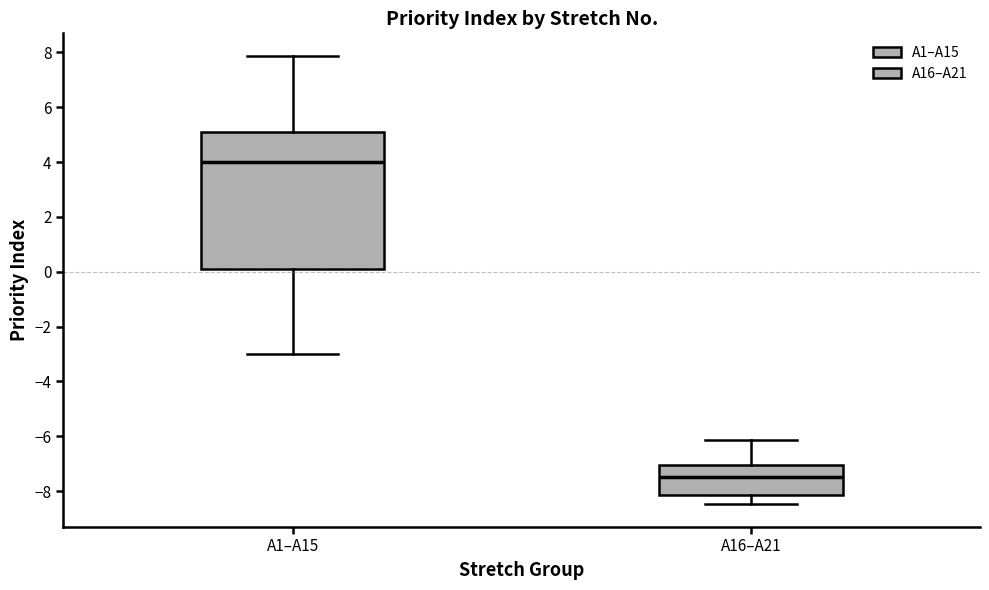

Reading left to right, read every box against the y-axis: the position of its median line, the range the box covers, and the ends of its whiskers. The values are not printed on the chart, so give them approximately, as read against the axis.

A1–A15: median 4.0, box 0.0 to 5.0, whiskers -3.0 to 7.8
A16–A21: median -7.6, box -8.2 to -7.0, whiskers -8.4 to -6.2